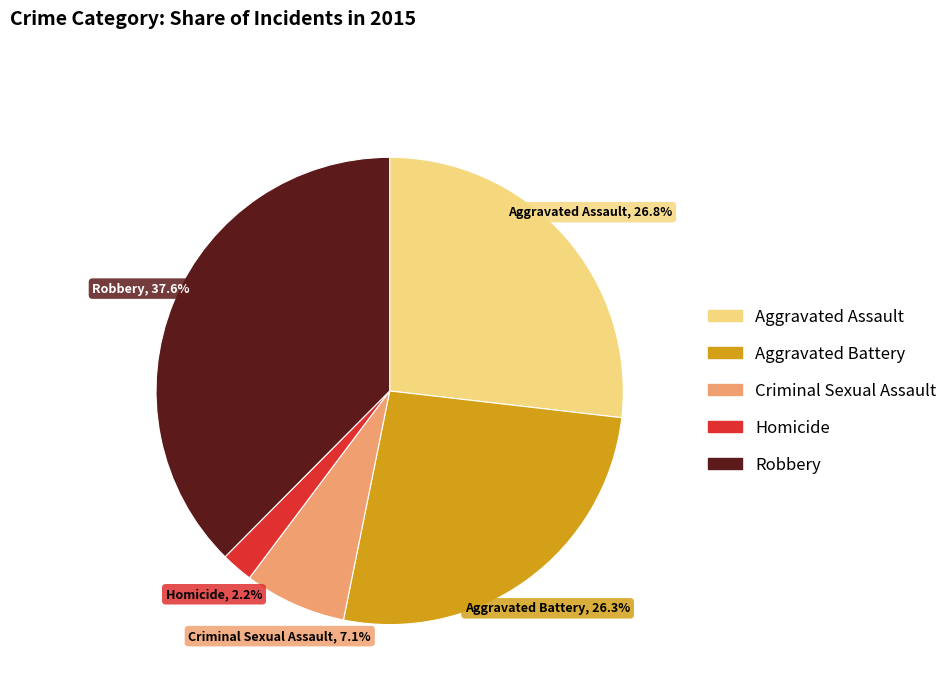

What is the total percentage of Aggravated Assault and Criminal Sexual Assault?

33.9%